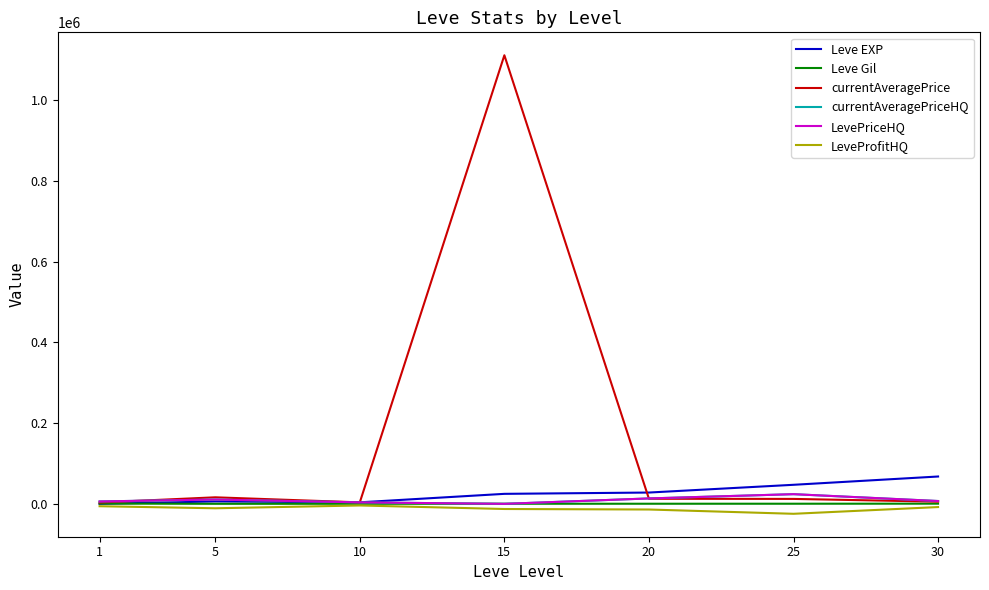

Rank the series at 5 from highest to lowest value.

currentAveragePrice, currentAveragePriceHQ, LevePriceHQ, Leve EXP, Leve Gil, LeveProfitHQ